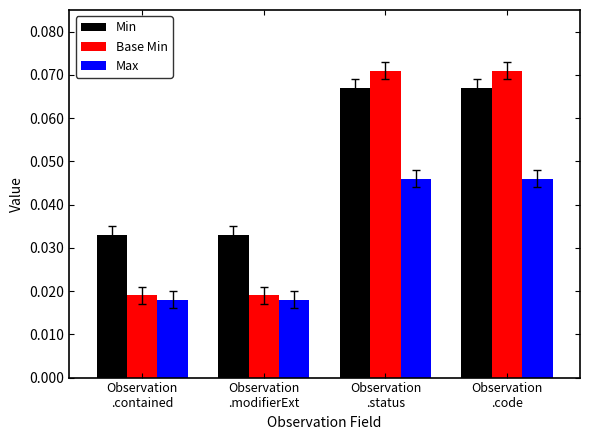

Which series changed the most between Observation
.modifierExt and Observation
.status?

Base Min